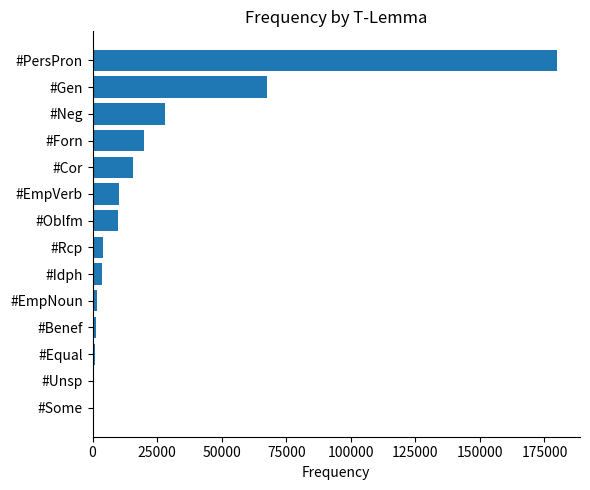

Which has a higher value, #Gen or #Idph?

#Gen